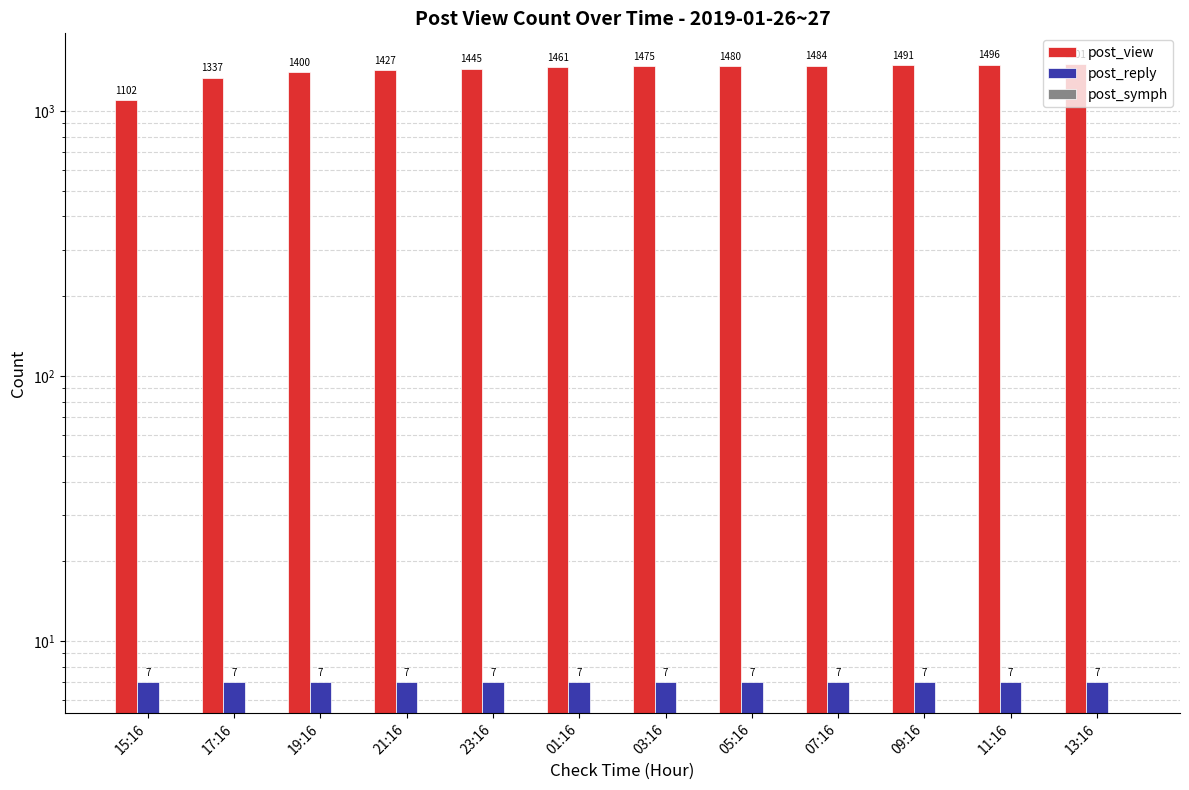

What is the label of the 7th bar from the right?

01:16